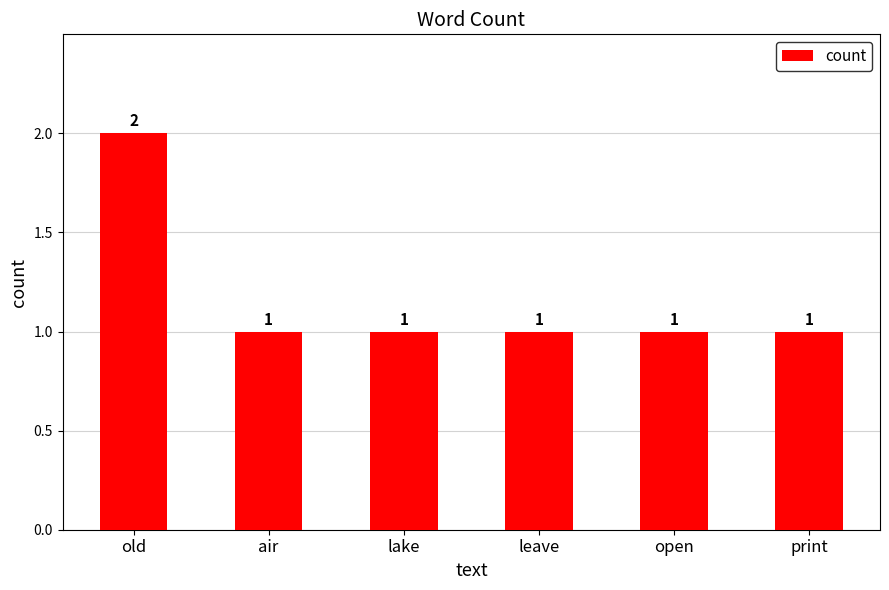

How many values are between 1 and 2?

6